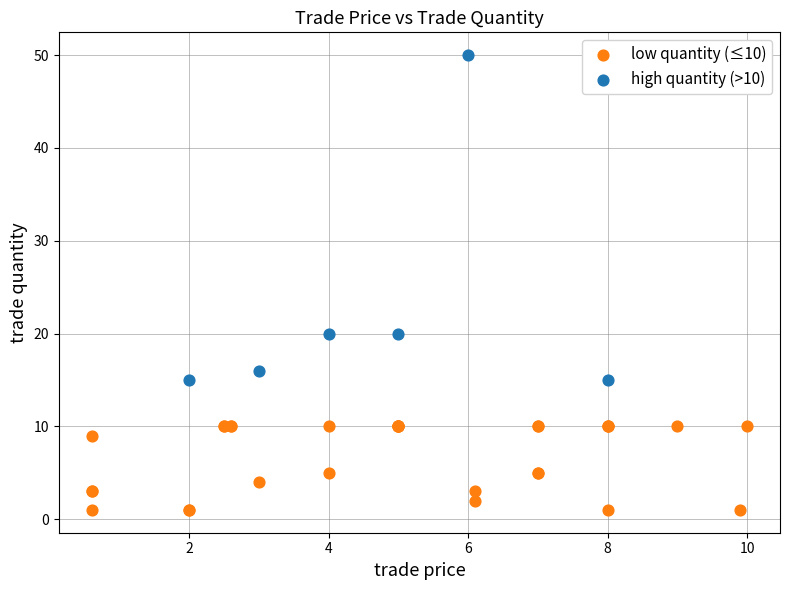

Which series has the widest spread of Y values?

high quantity (>10)